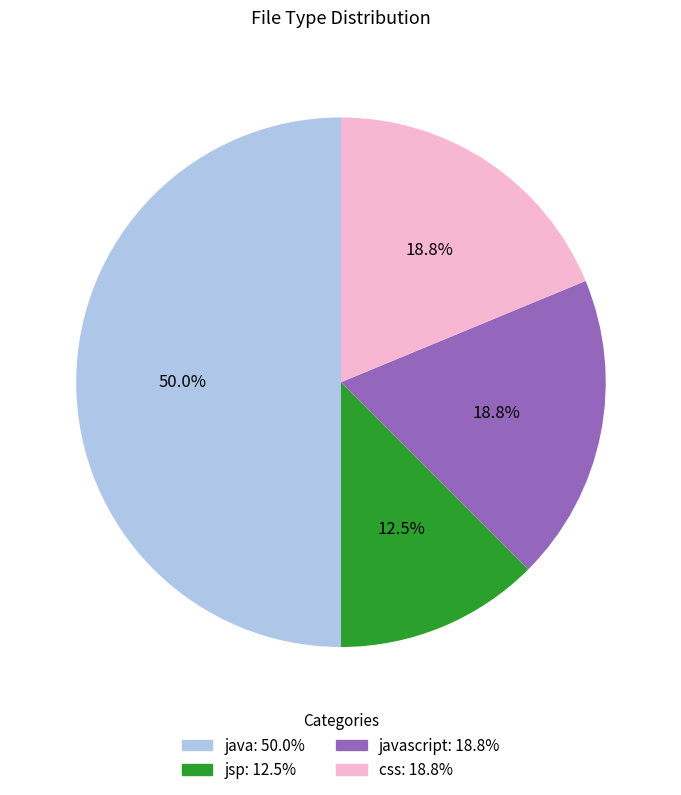

Count the number of slices in the pie.

4